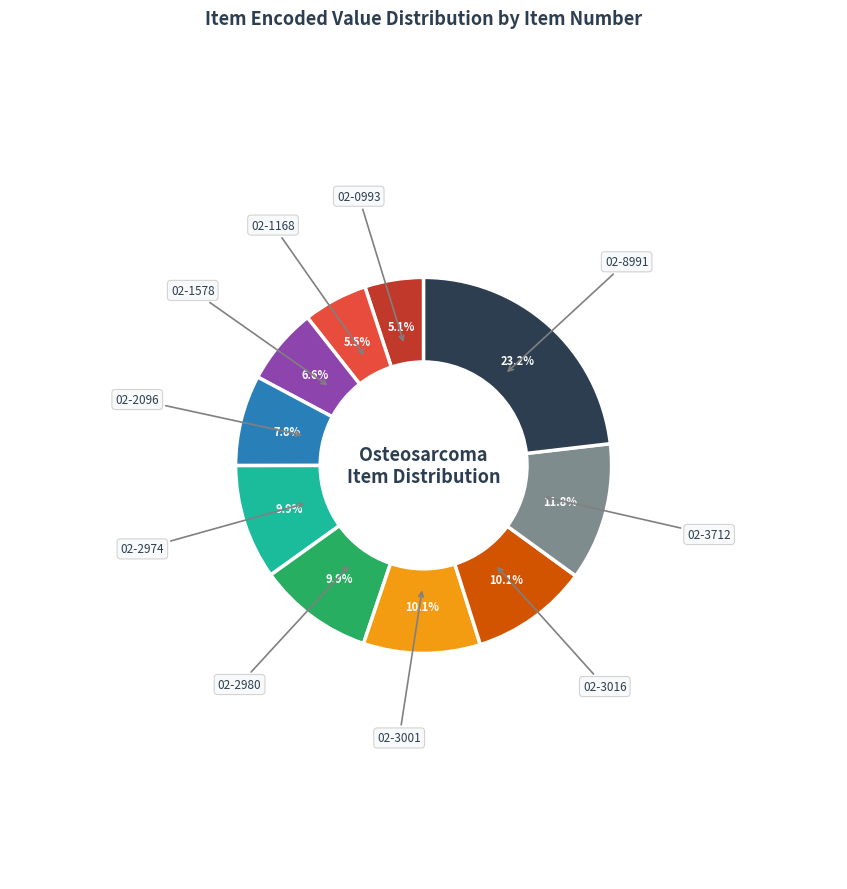

Is there any slice that represents more than half of the pie?

No